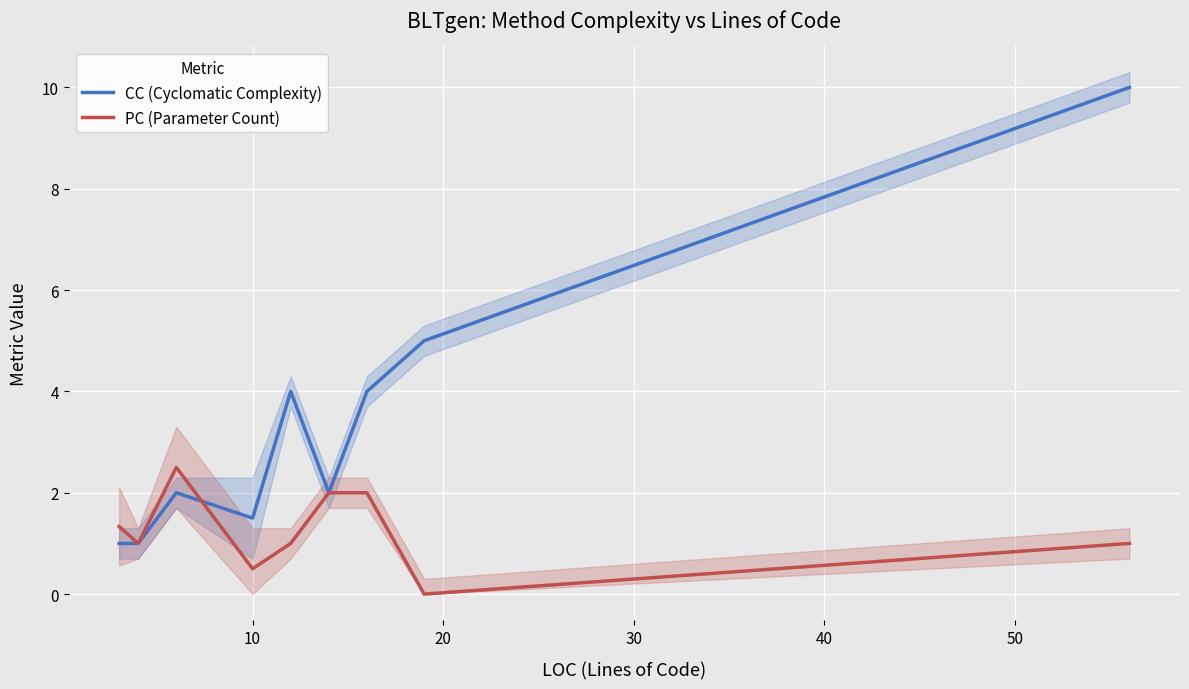

Which series changed the most between 20 and 40?

CC (Cyclomatic Complexity)